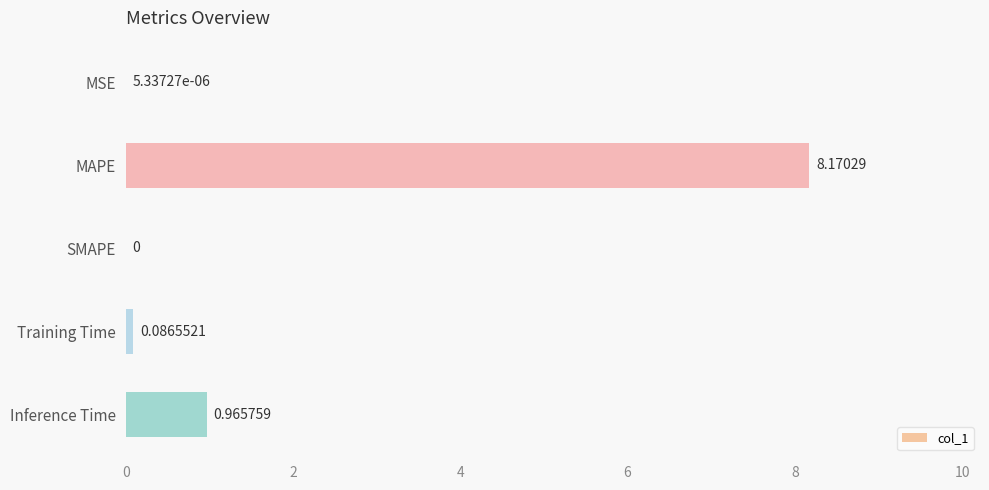

Where is the data nearest to the value 4?

Inference Time